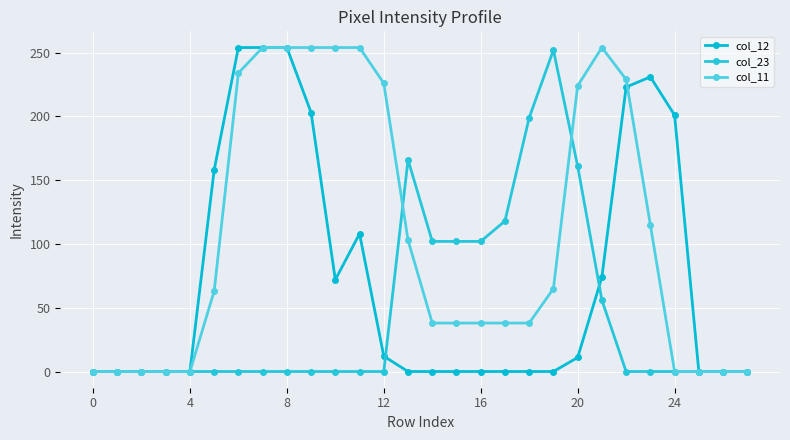

What is the maximum value shown in the chart?

254